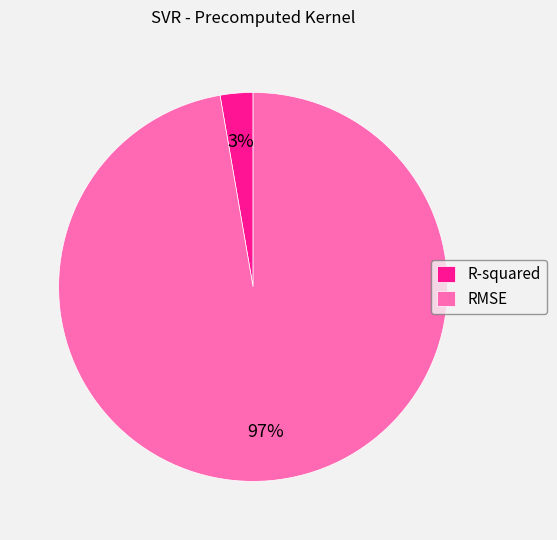

To the nearest percent, what percentage of the pie is RMSE?

97%